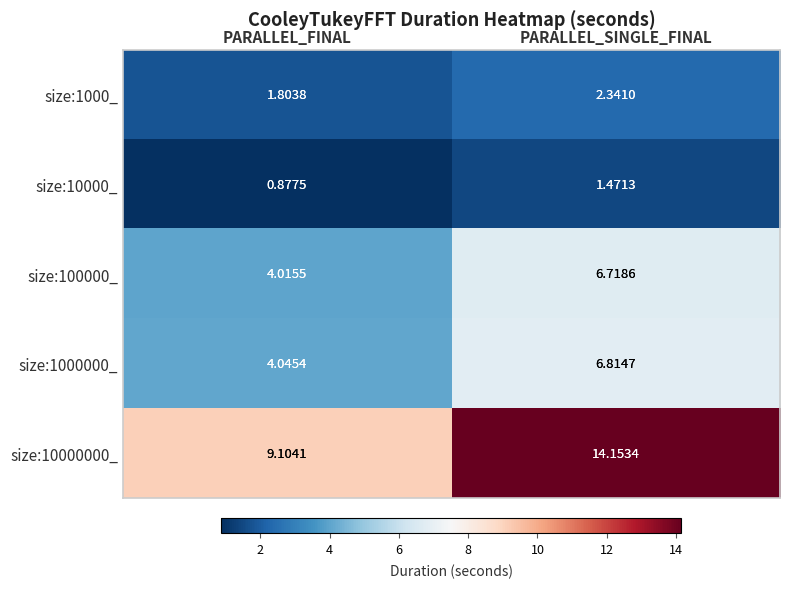

At which category does the chart reach its minimum across all series?

PARALLEL_FINAL